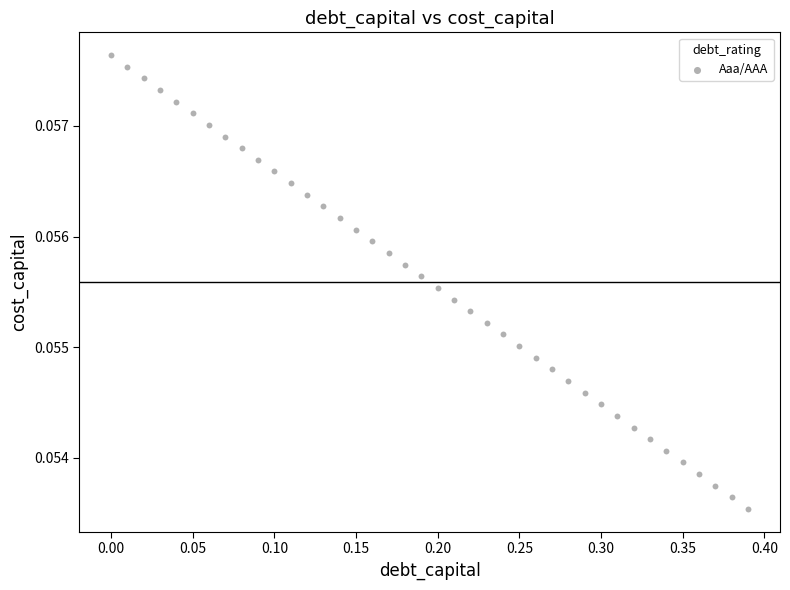

What is the range of X values (max minus min)?

0.4